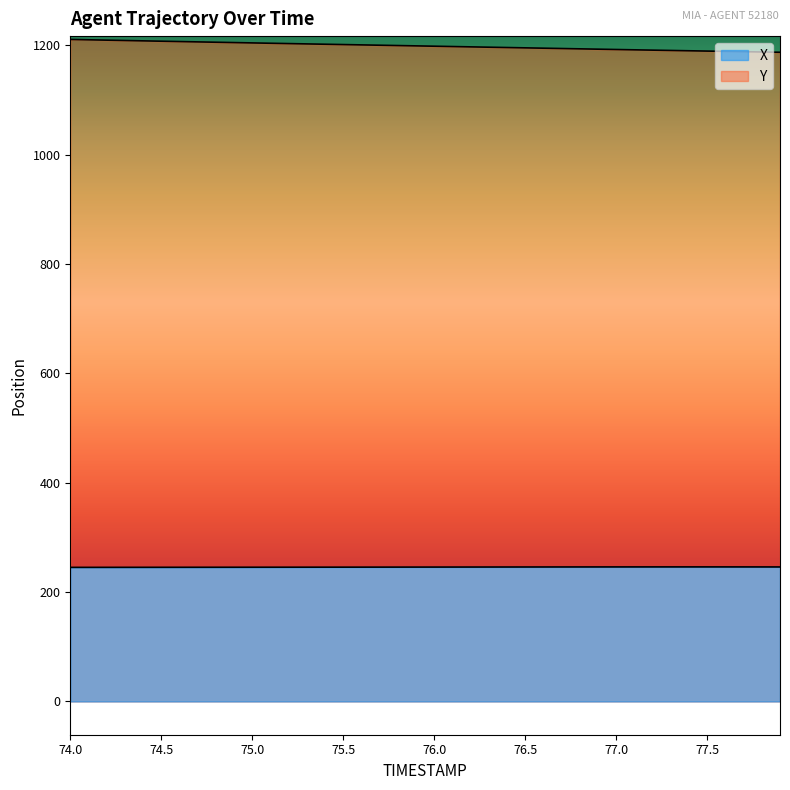

What is the value of the Y point at the 2nd from the left?

1210.0